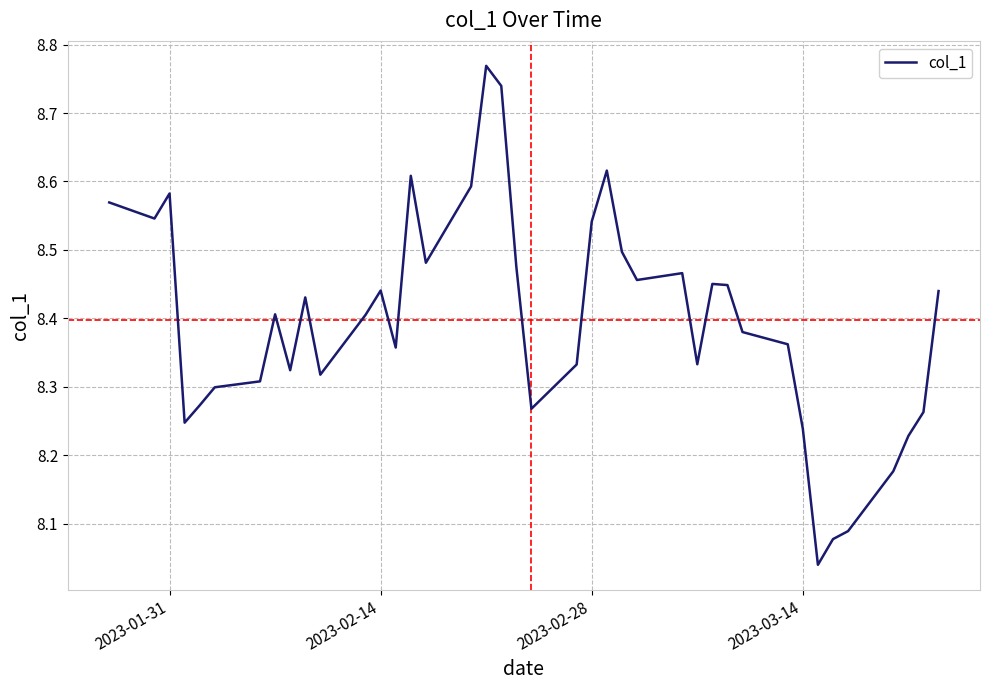

What is the difference between the maximum and minimum values?

0.7